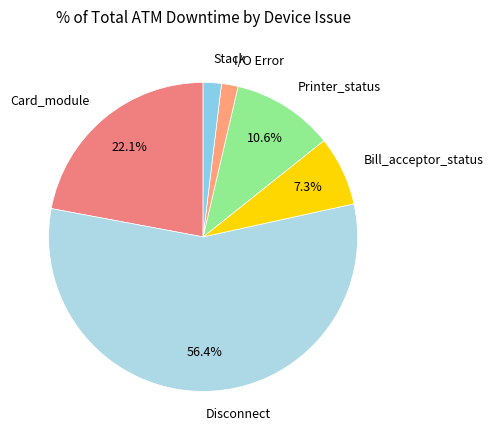

How many segments does this pie chart have?

6